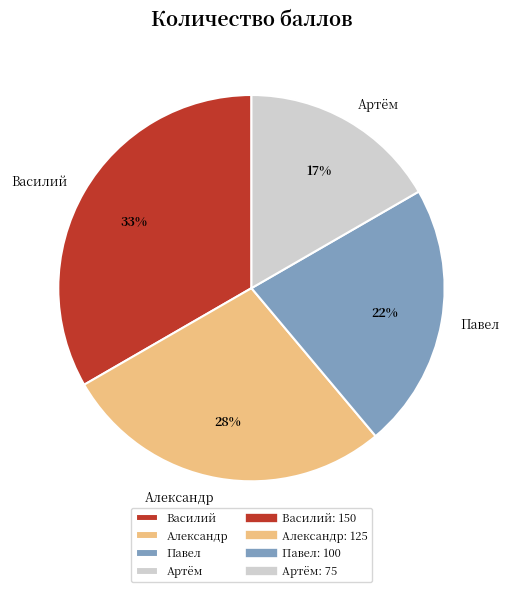

True or false: Василий accounts for 33% of the total.

True